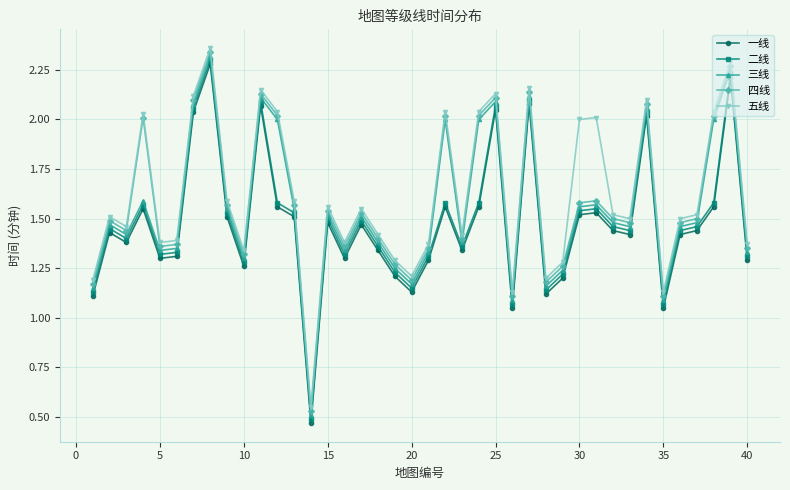

What is the sum of all 五线 values?

64.9